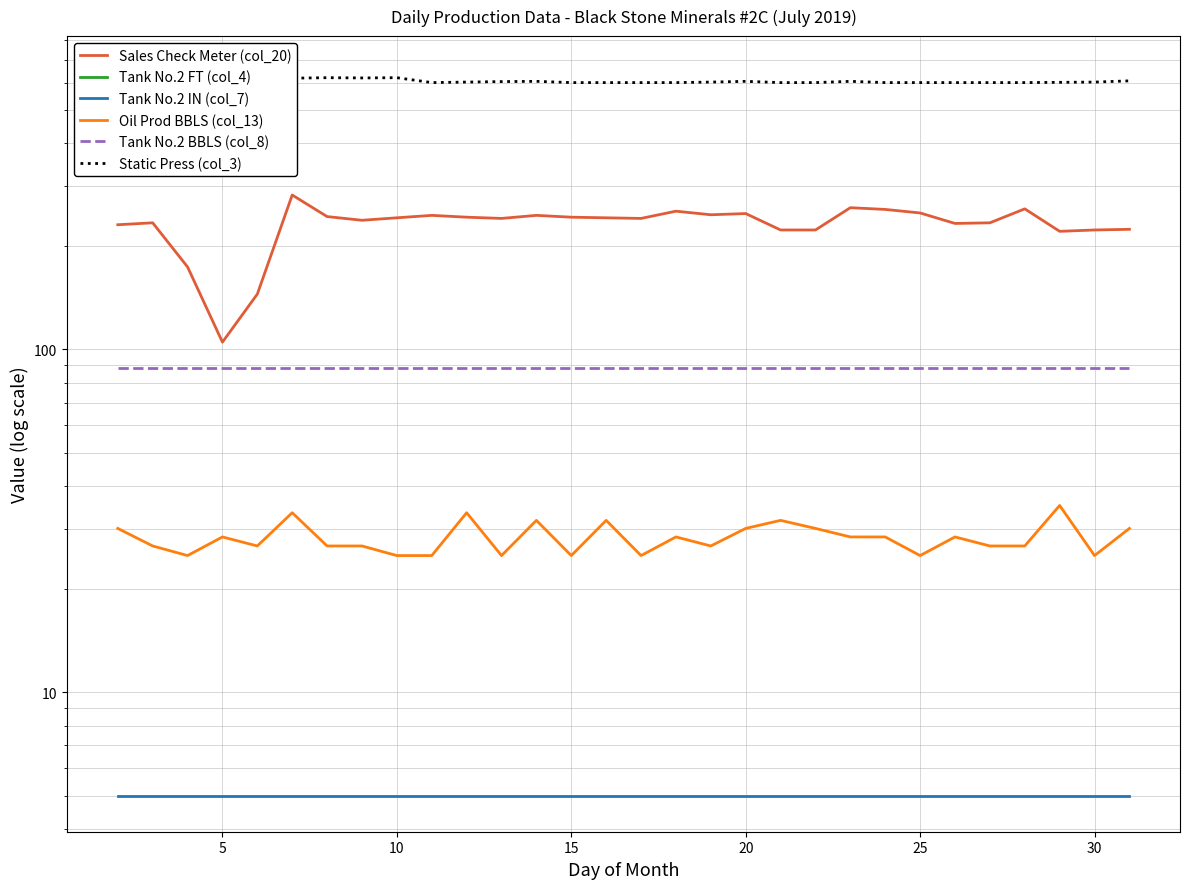

Rank the series at 10 from highest to lowest value.

Static Press (col_3), Sales Check Meter (col_20), Tank No.2 BBLS (col_8), Oil Prod BBLS (col_13), Tank No.2 IN (col_7), Tank No.2 FT (col_4)